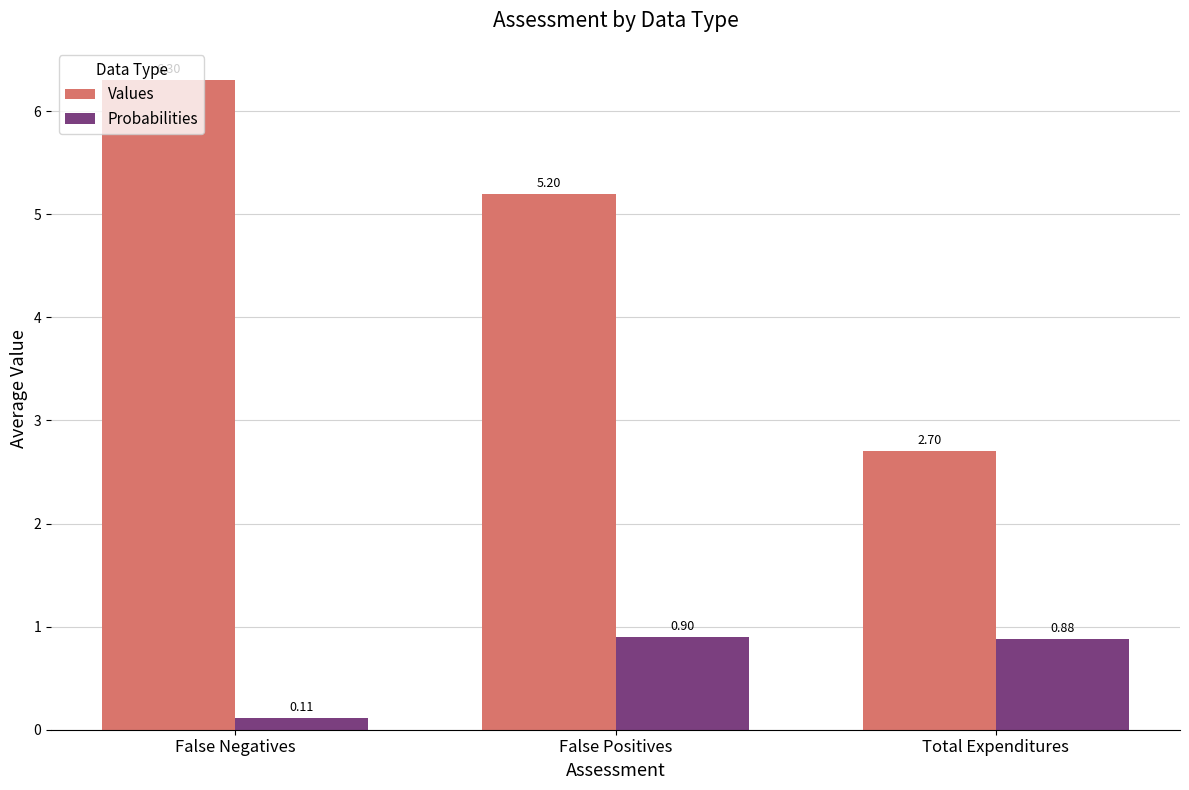

What is the average value of the Values series?

4.7